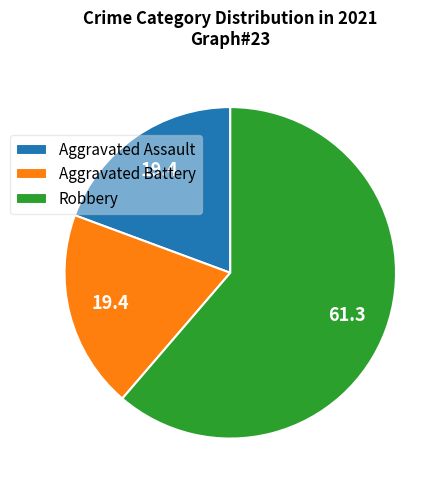

How many segments does this pie chart have?

3